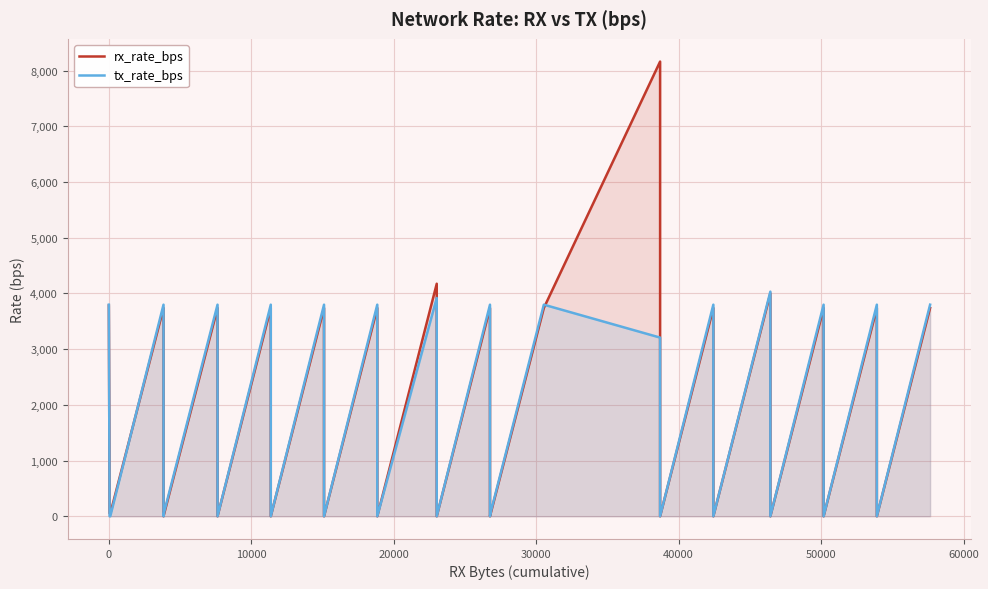

How many distinct data groups are displayed?

2